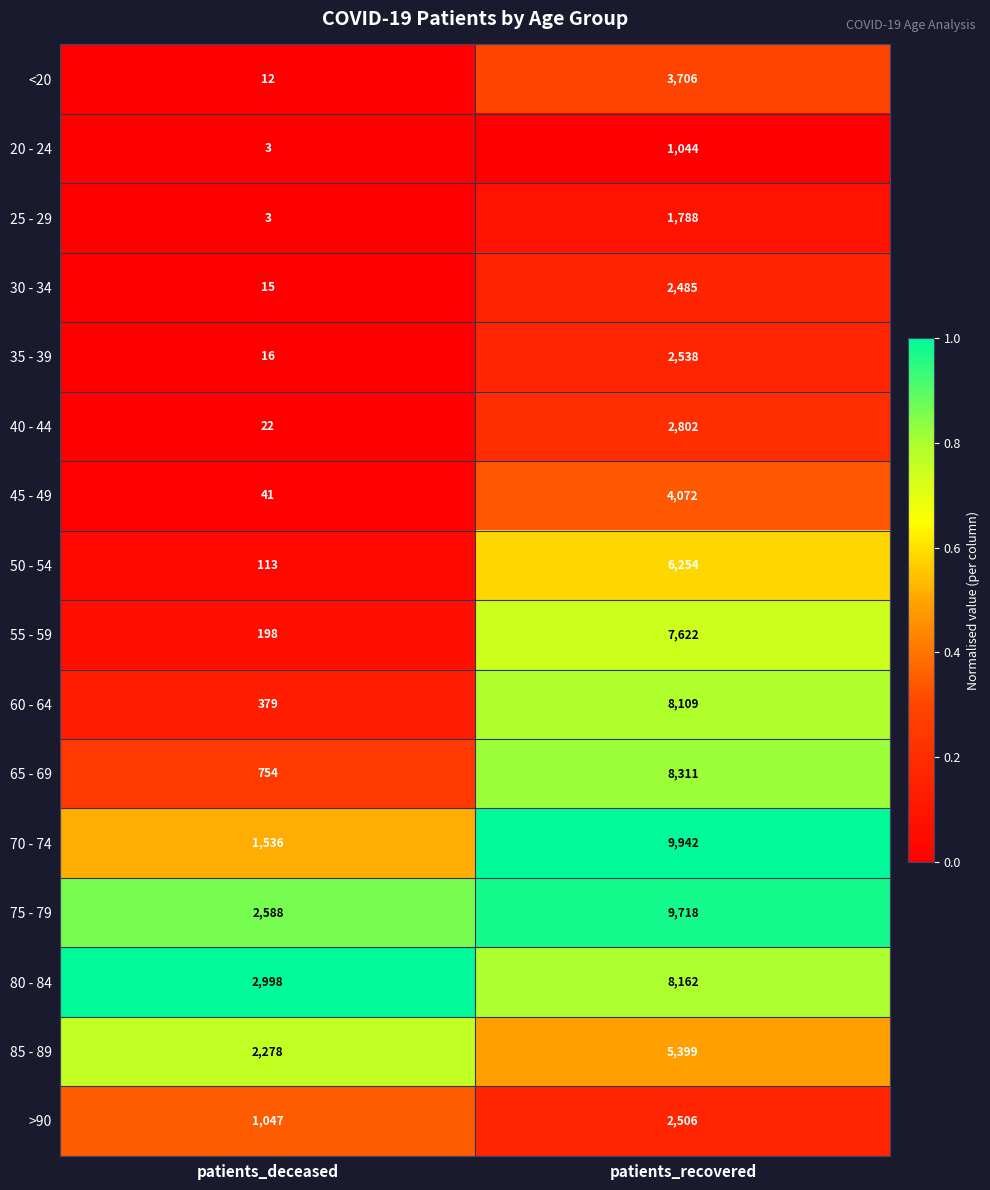

What is the total value across all series at patients_deceased?

12003